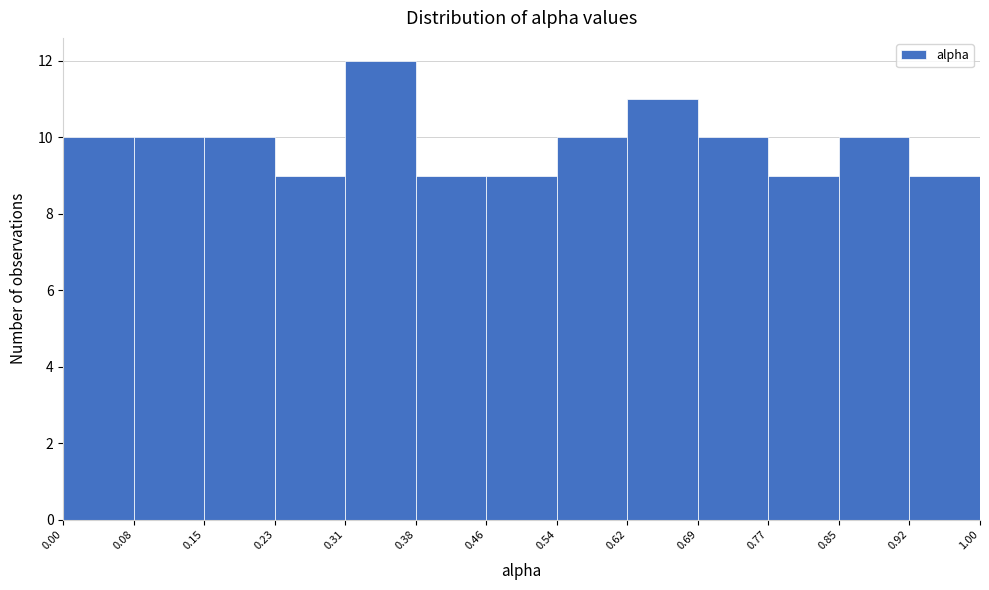

Reading left to right, transcribe this chart: for each bar, give the range it covers on the x-axis and its height. The values are not printed on the chart, so give them approximately, as read against the axis.

0.00 to 0.08: 10
0.08 to 0.15: 10
0.15 to 0.23: 10
0.23 to 0.31: 9
0.31 to 0.38: 12
0.38 to 0.46: 9
0.46 to 0.54: 9
0.54 to 0.62: 10
0.62 to 0.69: 11
0.69 to 0.77: 10
0.77 to 0.85: 9
0.85 to 0.92: 10
0.92 to 1.00: 9